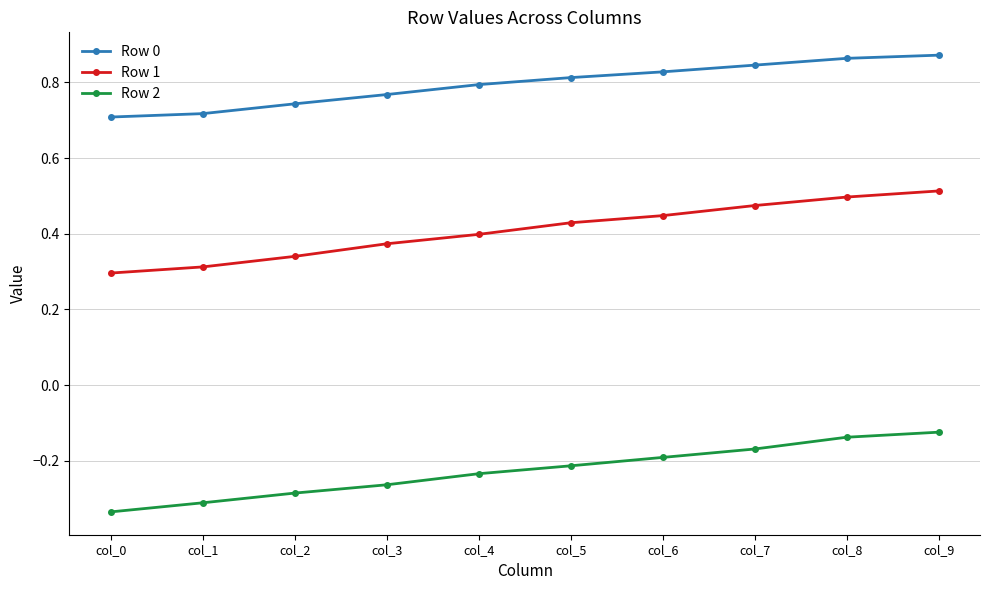

At col_5, list the series in order from smallest to largest.

Row 2, Row 1, Row 0